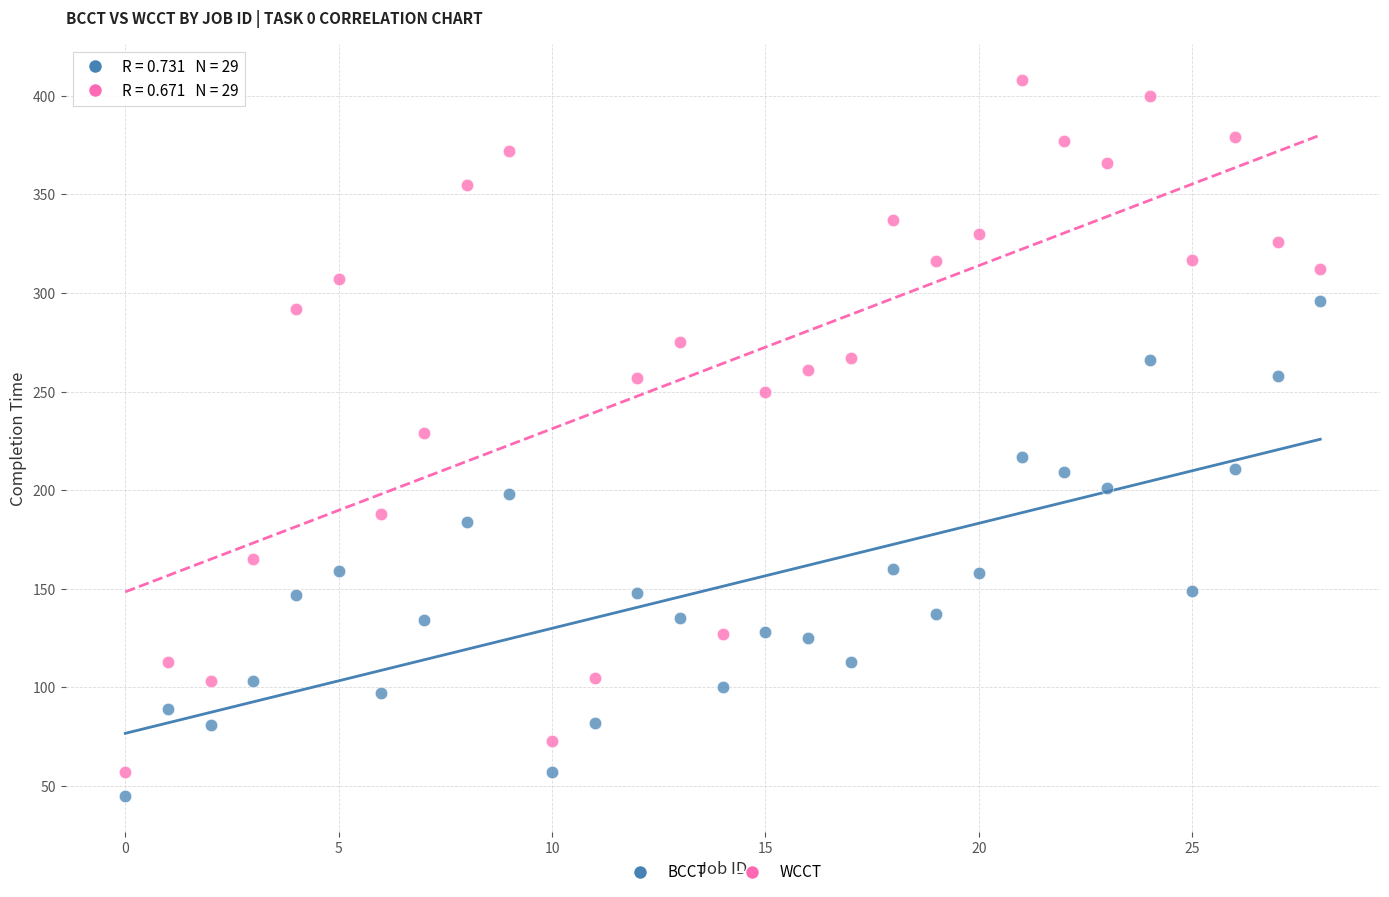

Across all data points, what is the range of Y values (max minus min)?

363